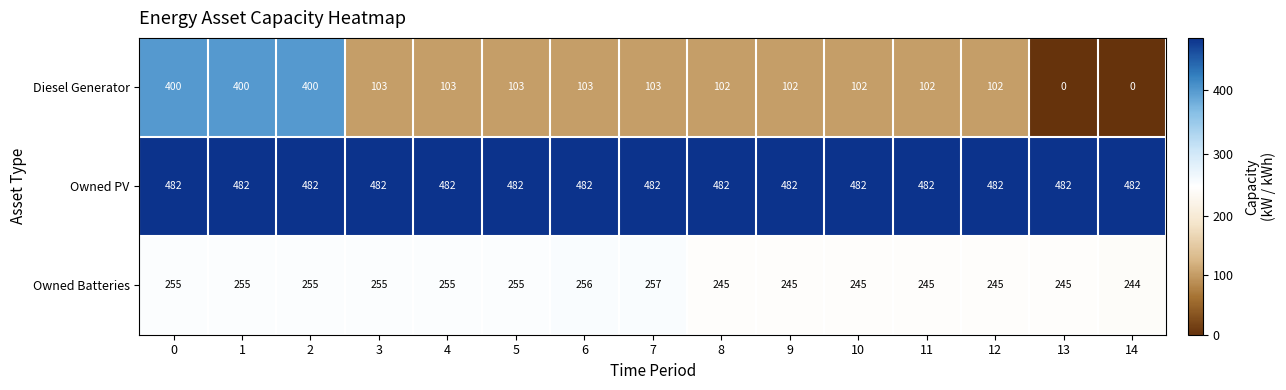

Is it true that Owned PV equals 231 at 7?

False